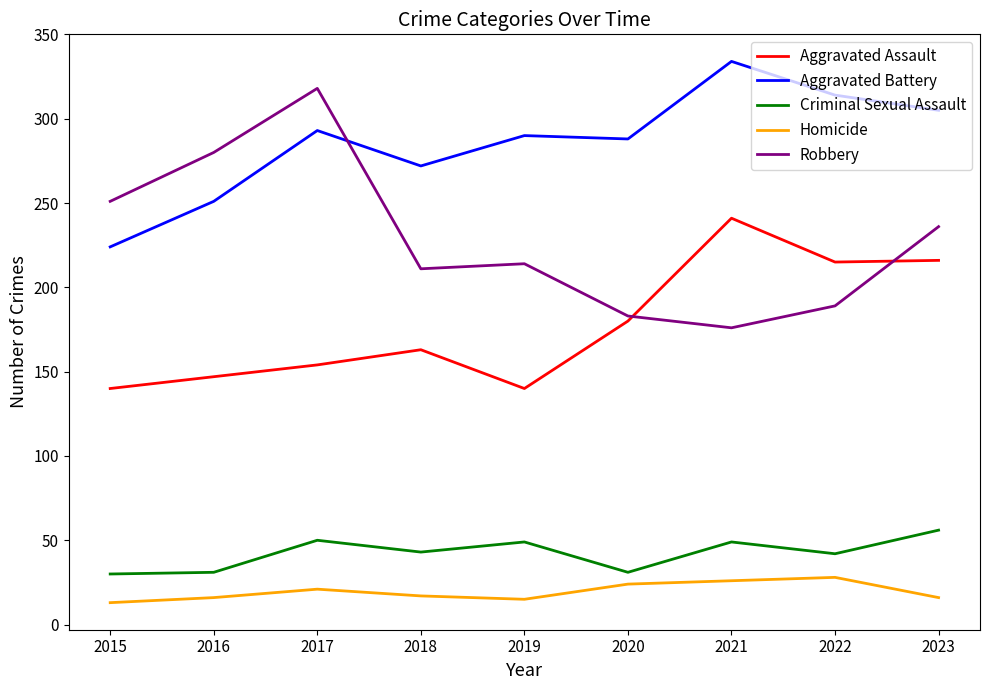

What is the maximum value for Robbery?

318